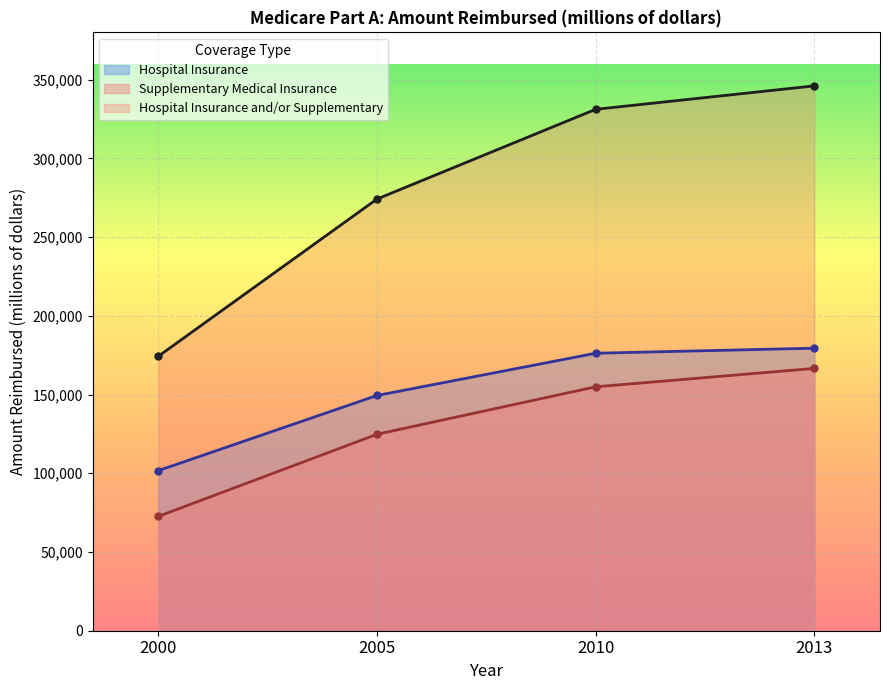

Rank the series by their maximum value, from lowest to highest.

Supplementary Medical Insurance, Hospital Insurance, Hospital Insurance and/or Supplementary